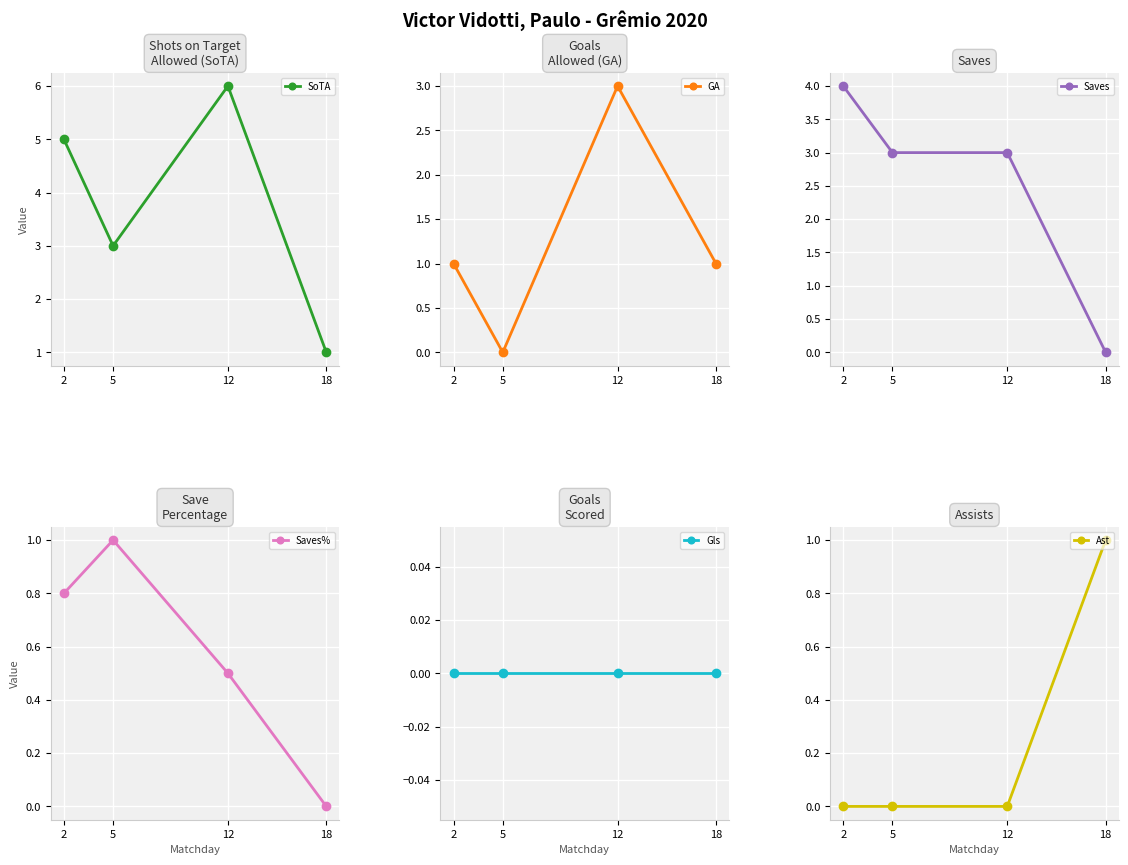

Which category has the lowest value in the Ast series?

2